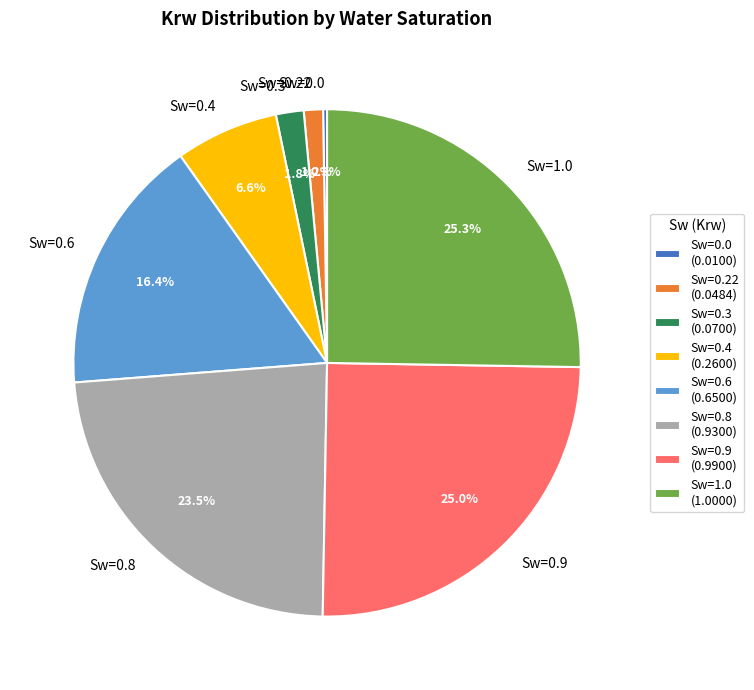

Does any single category account for the majority?

No